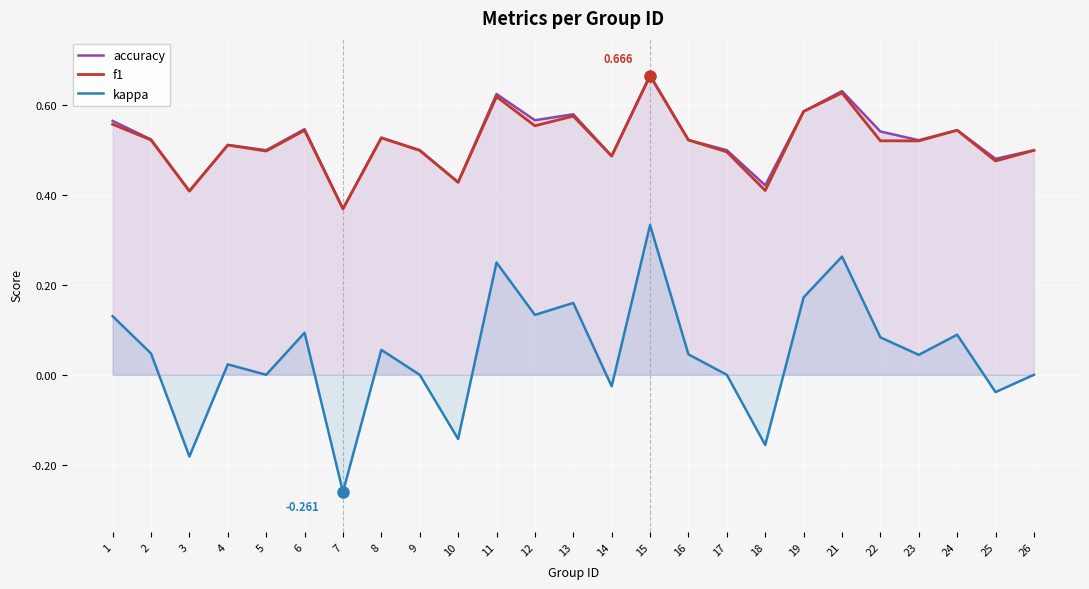

How many f1 values are between 0 and 1?

25